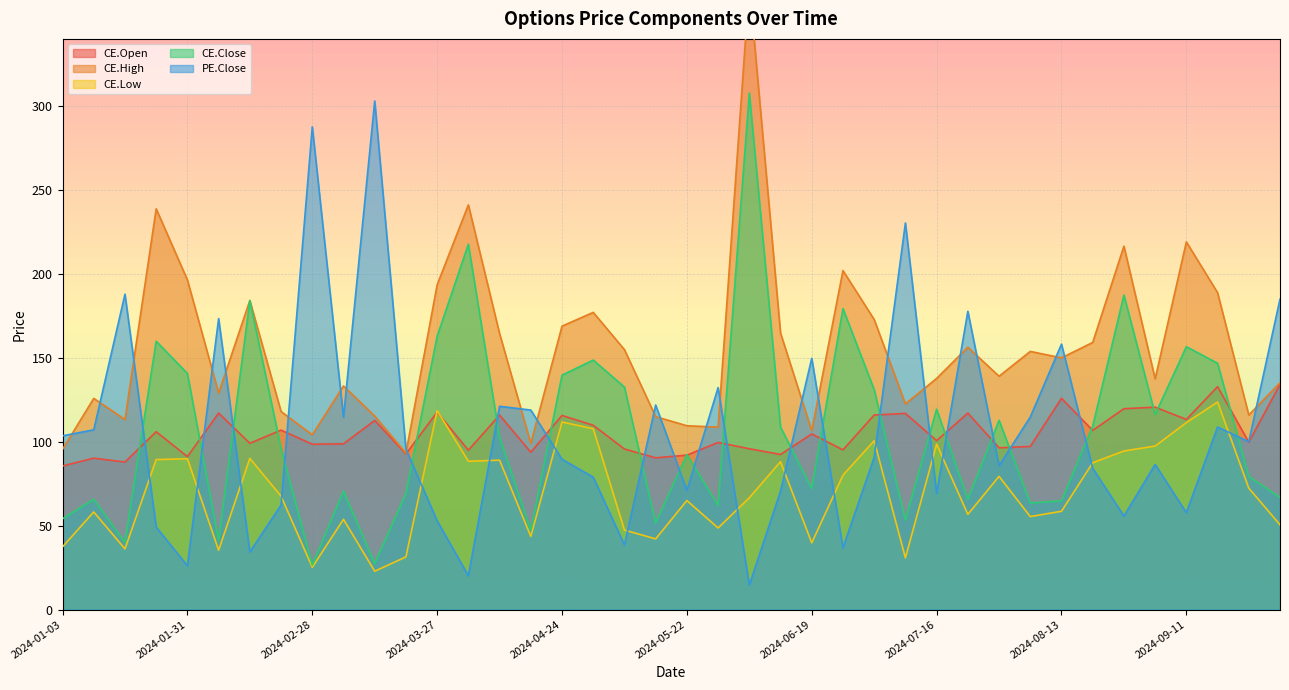

True or false: CE.High and CE.Close cross at least once.

False